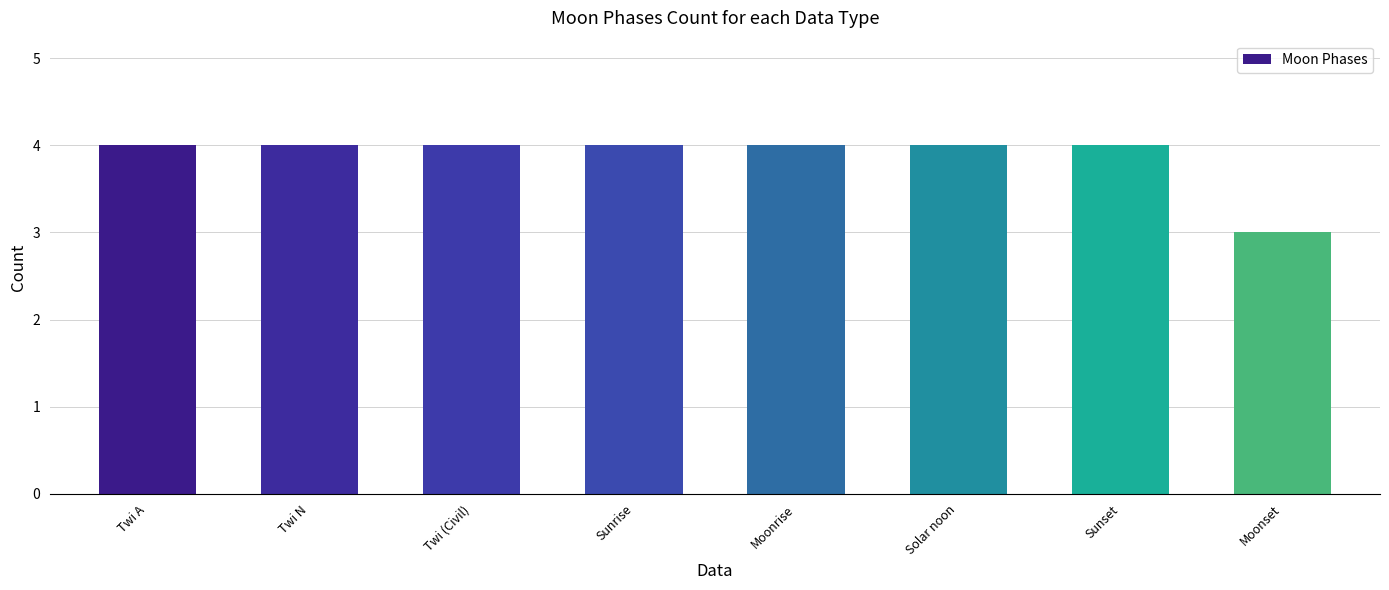

Is it true that the value at Moonrise is 1?

False